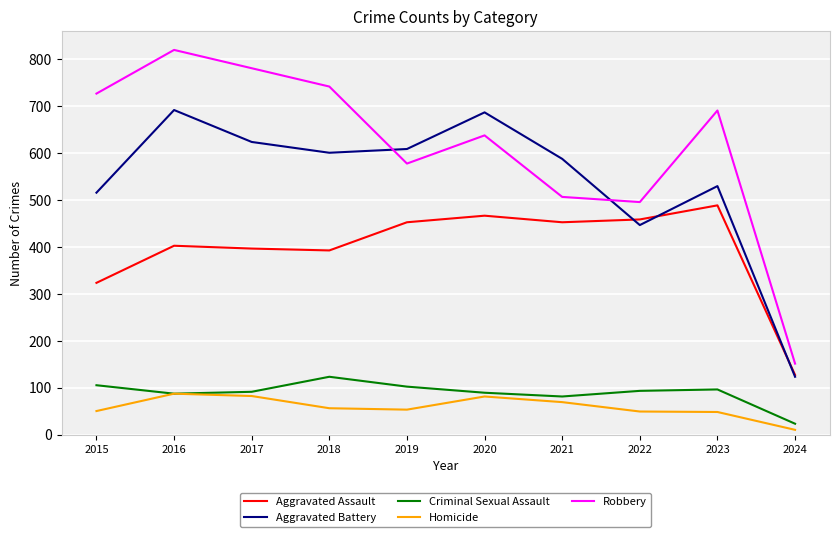

What is the lowest value of the Robbery series?

151